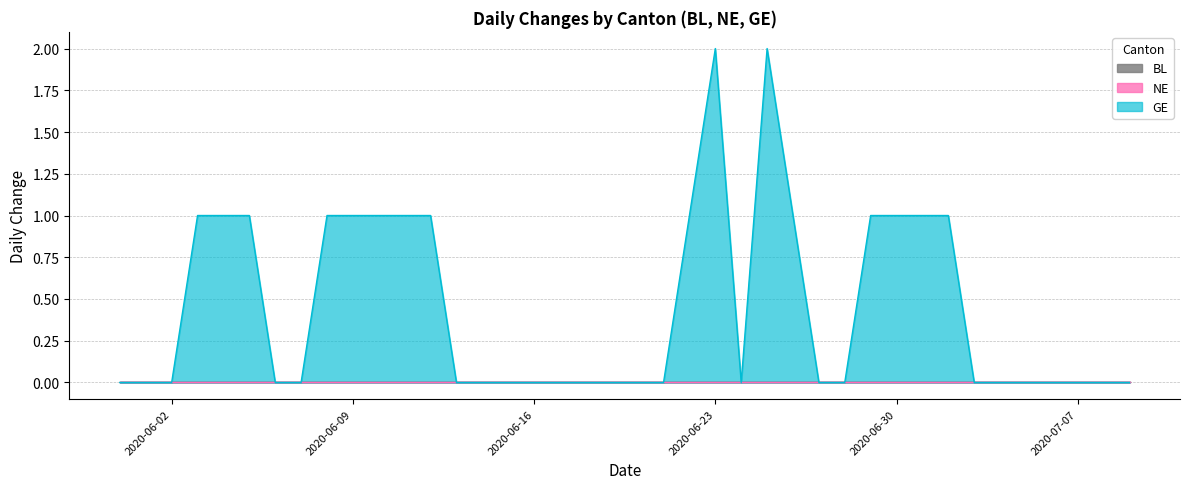

Which category has the highest value across all series?

2020-06-23